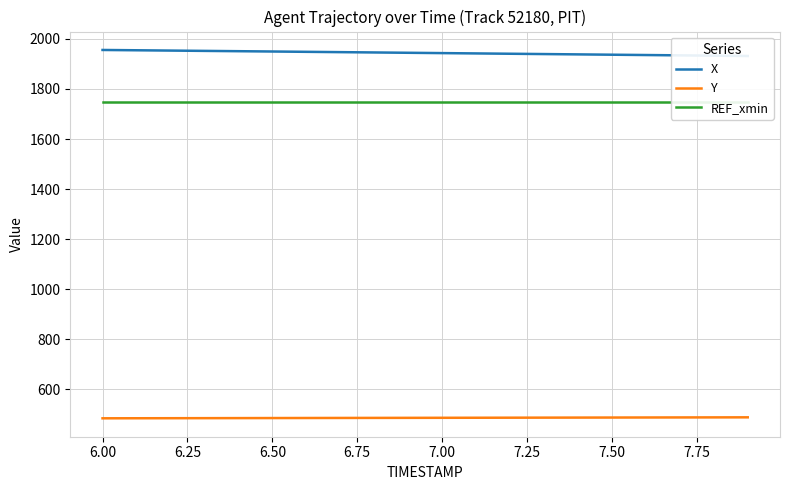

True or false: REF_xmin has more than 2 interior local peaks.

False